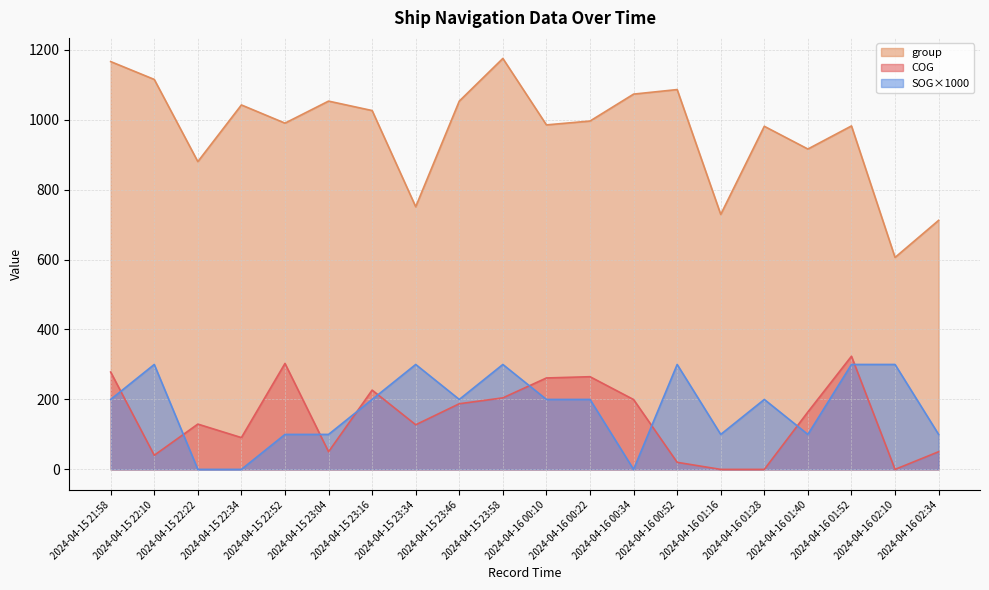

What is the difference between the COG values at 2024-04-16 00:34 and 2024-04-15 23:16?

27.0